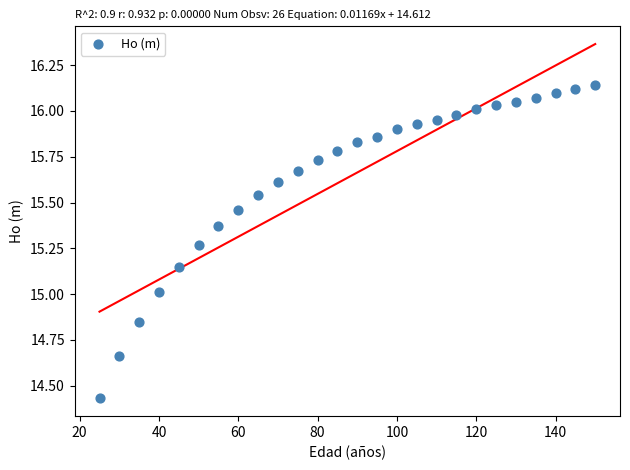

What is the range of X values (max minus min)?

125.0